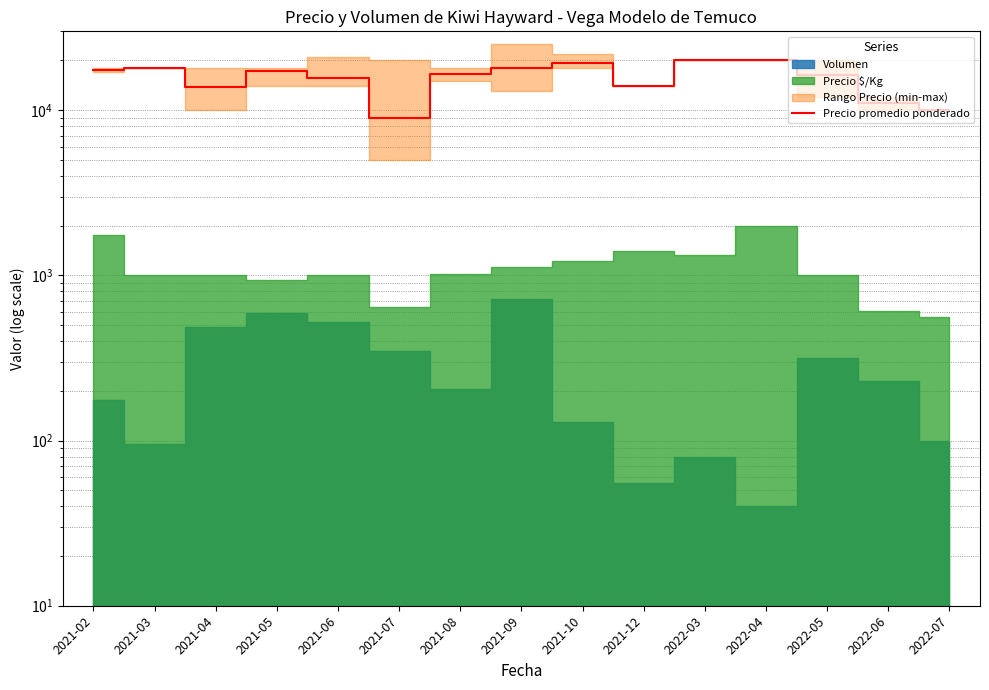

How many points are lower than both their immediate neighbors (excluding endpoints)?

3